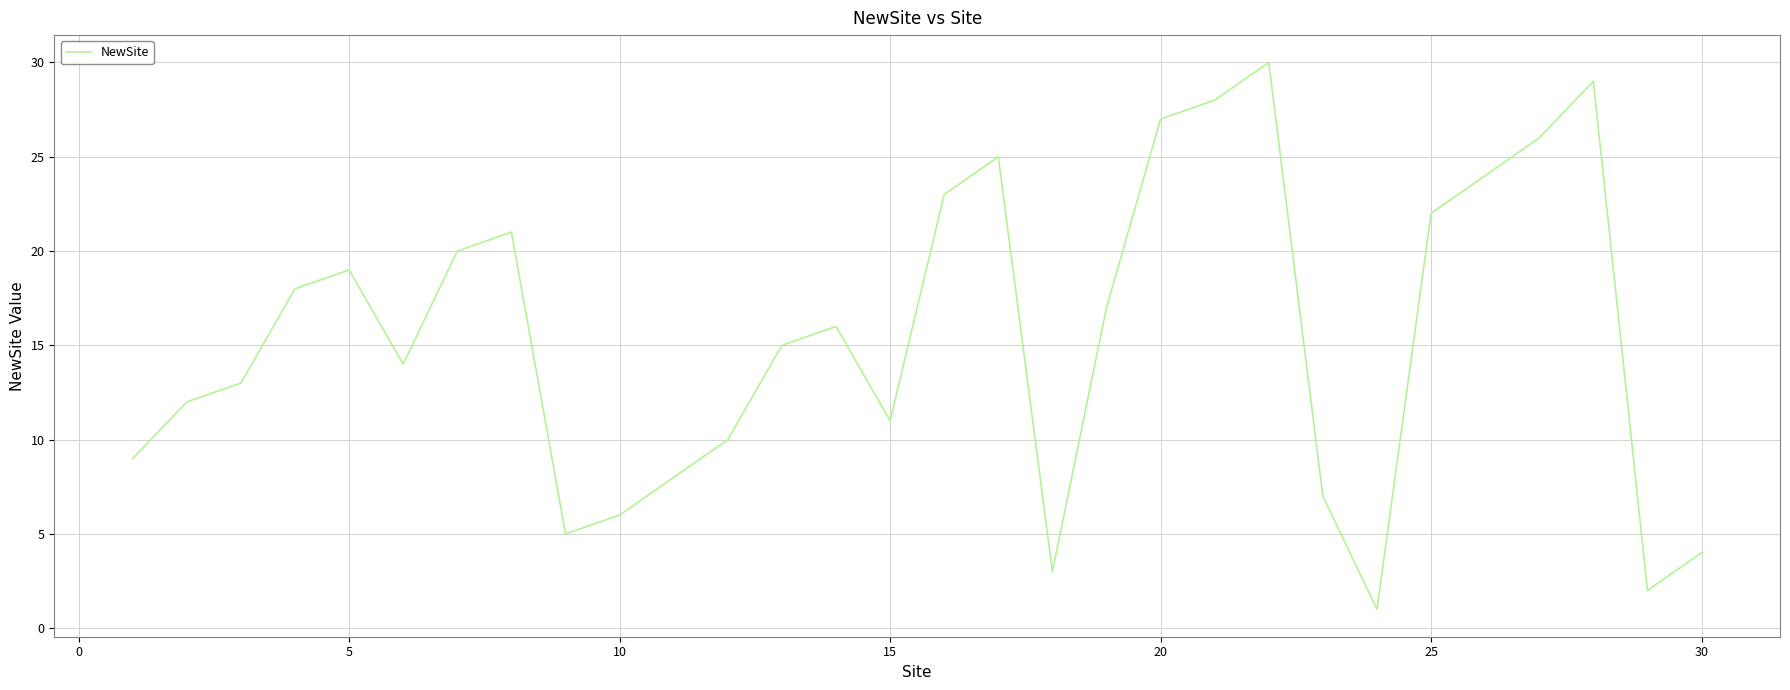

What is the greatest value displayed?

30